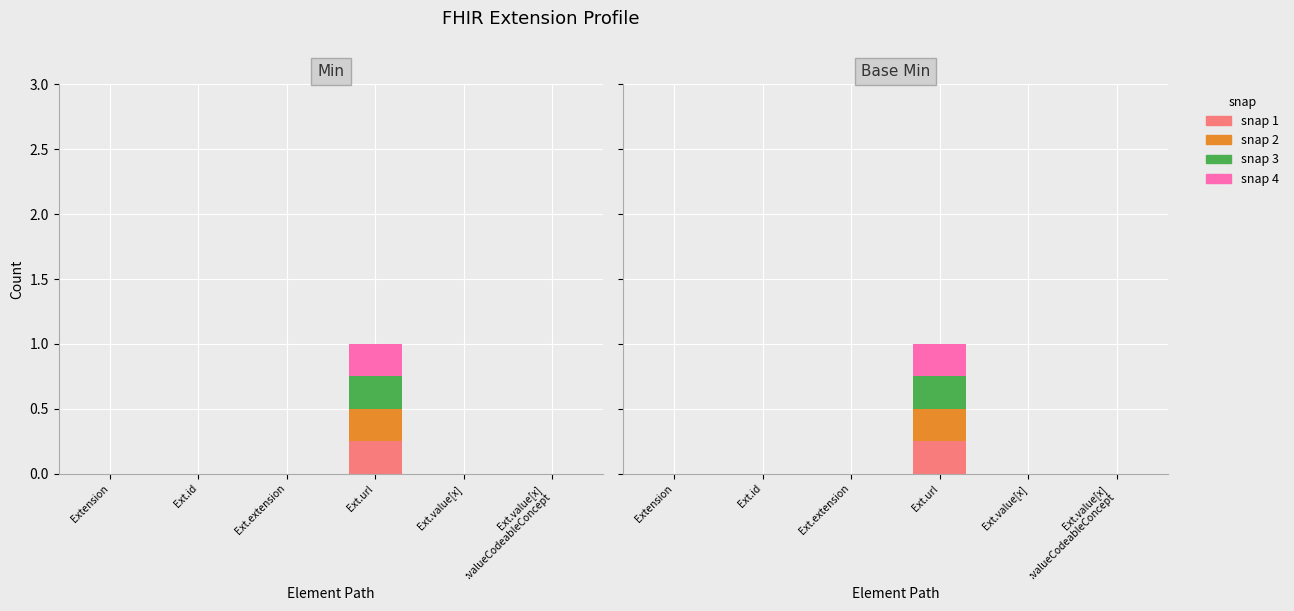

What are all the series names shown in the legend?

snap 1, snap 2, snap 3, snap 4